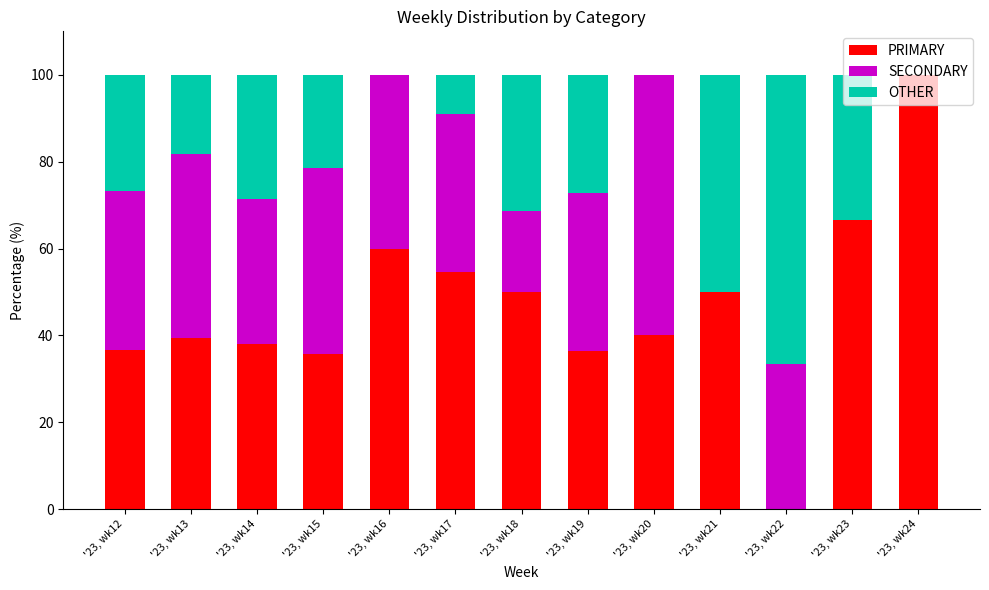

What is the total value across all series at '23, wk23?

100.0